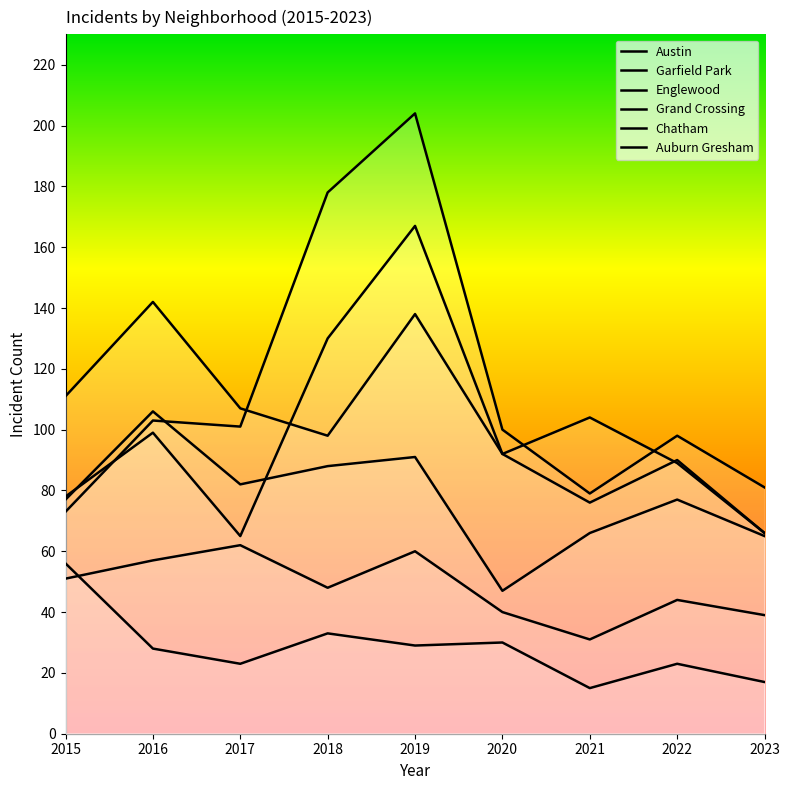

Which series has the widest spread of values?

Garfield Park